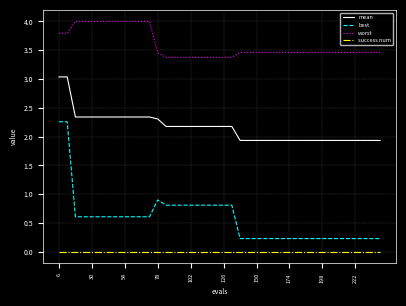

True or false: mean and worst cross at least once.

False